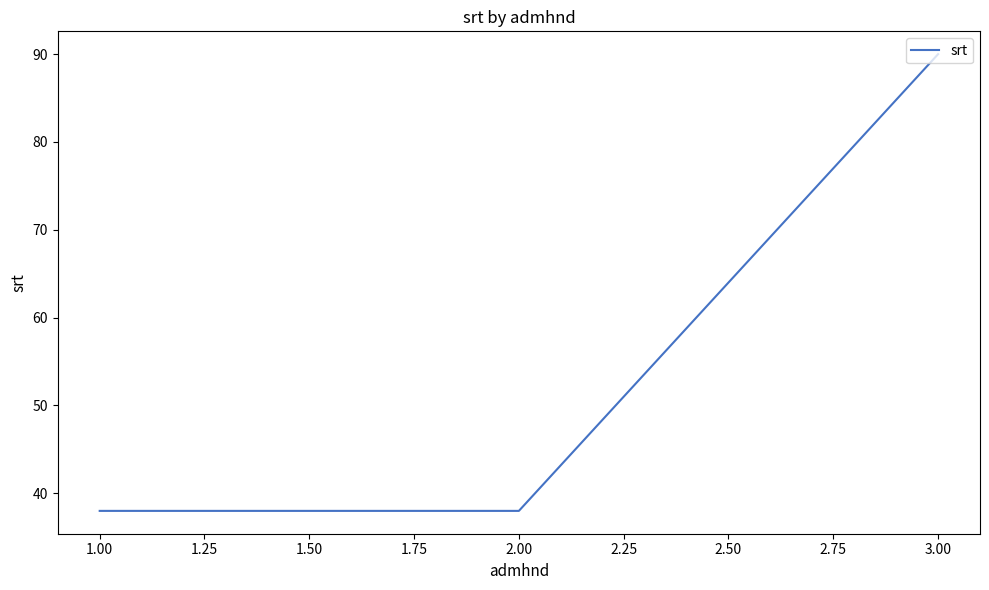

Which label corresponds to the largest value in the chart?

3.00